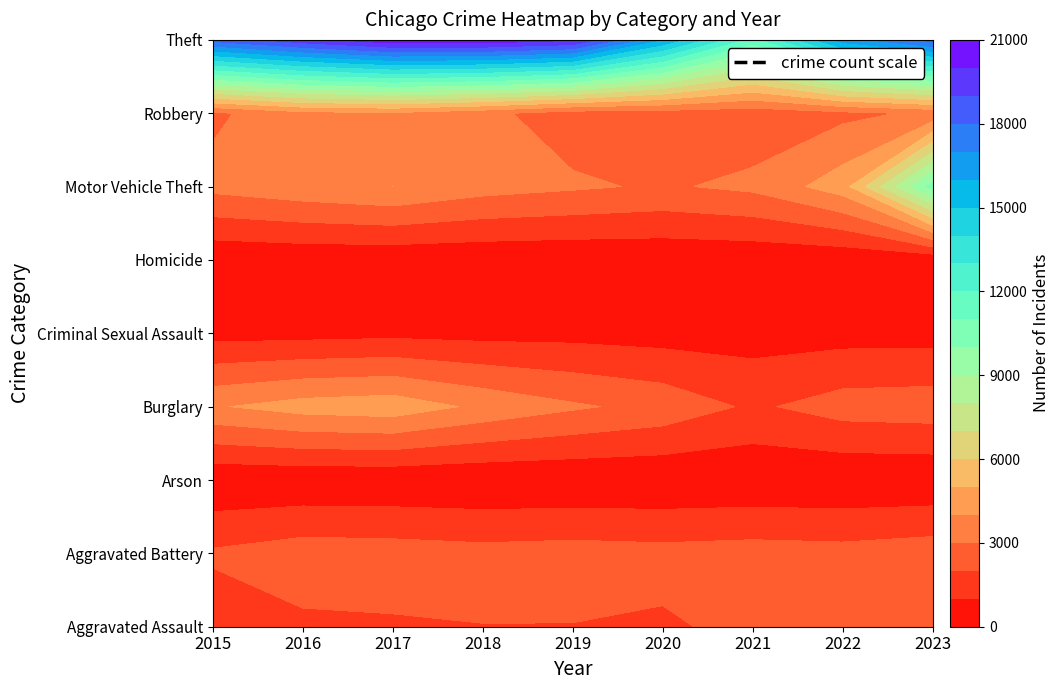

How many data points does each series have?

9